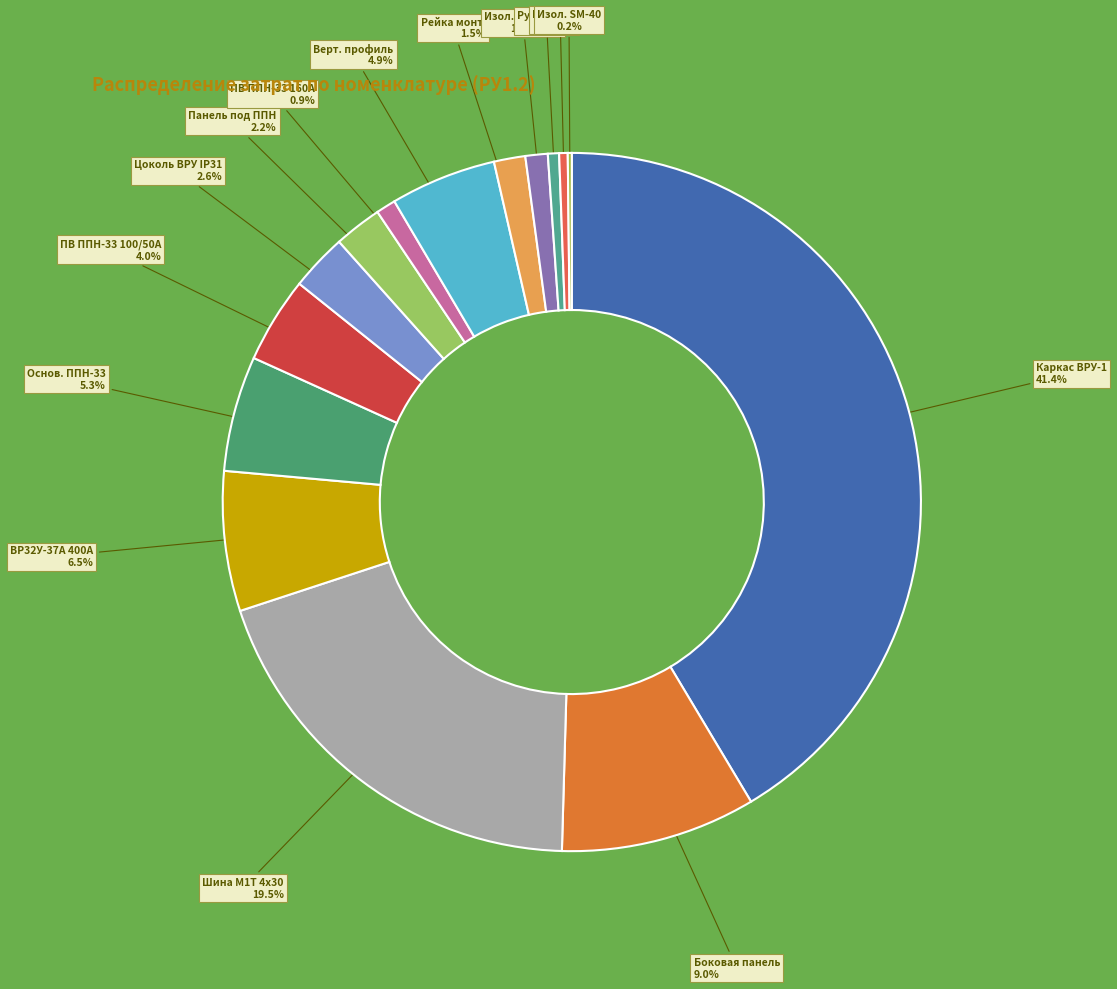

Which category has the biggest portion of the pie?

Каркас ВРУ-1